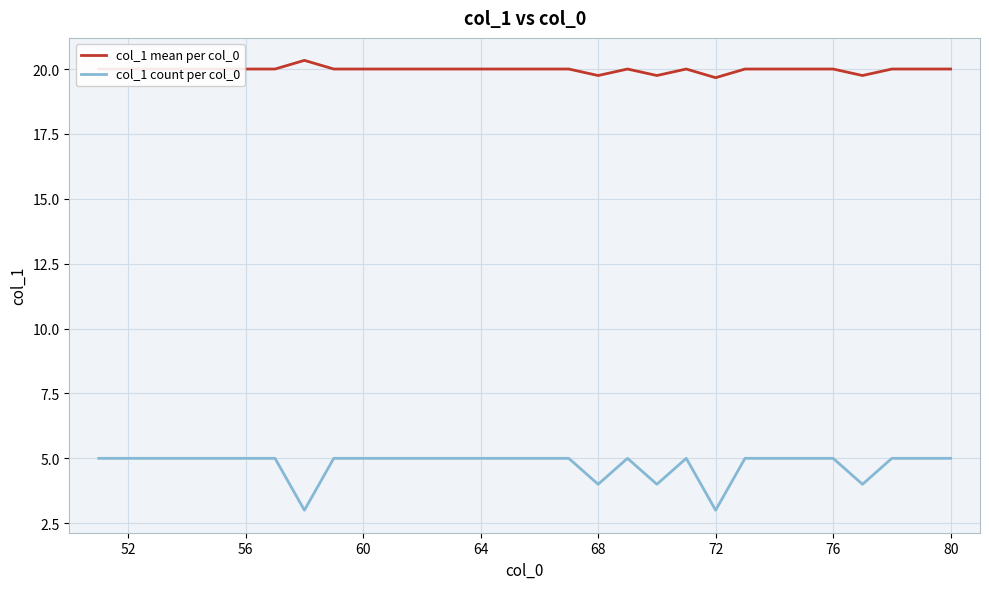

True or false: col_1 mean per col_0 and col_1 count per col_0 cross at least once.

False